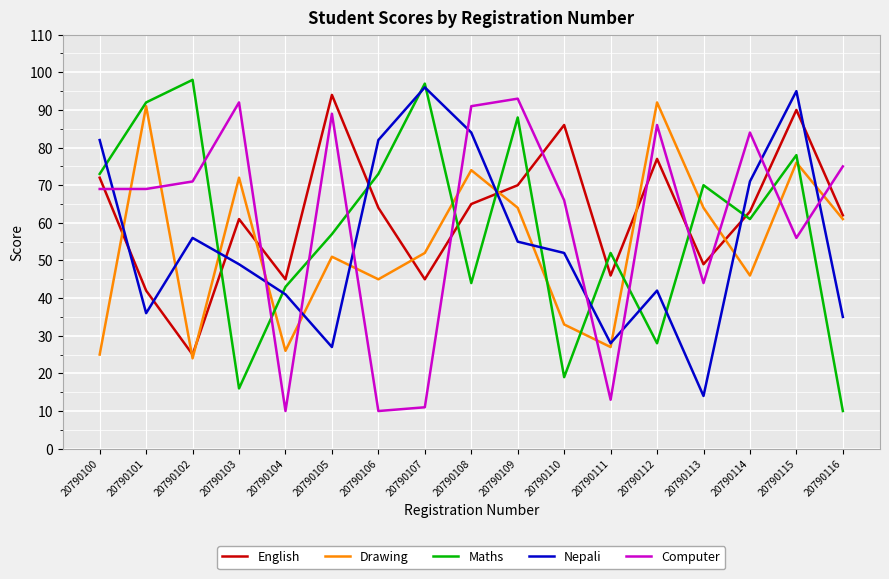

Reading left to right, what are all the values shown in this chart?

English: 72	42	25	61	45	94	64	45	65	70	86	46	77	49	63	90	62
Drawing: 25	91	24	72	26	51	45	52	74	64	33	27	92	64	46	76	61
Maths: 73	92	98	16	43	57	73	97	44	88	19	52	28	70	61	78	10
Nepali: 82	36	56	49	41	27	82	96	84	55	52	28	42	14	71	95	35
Computer: 69	69	71	92	10	89	10	11	91	93	66	13	86	44	84	56	75